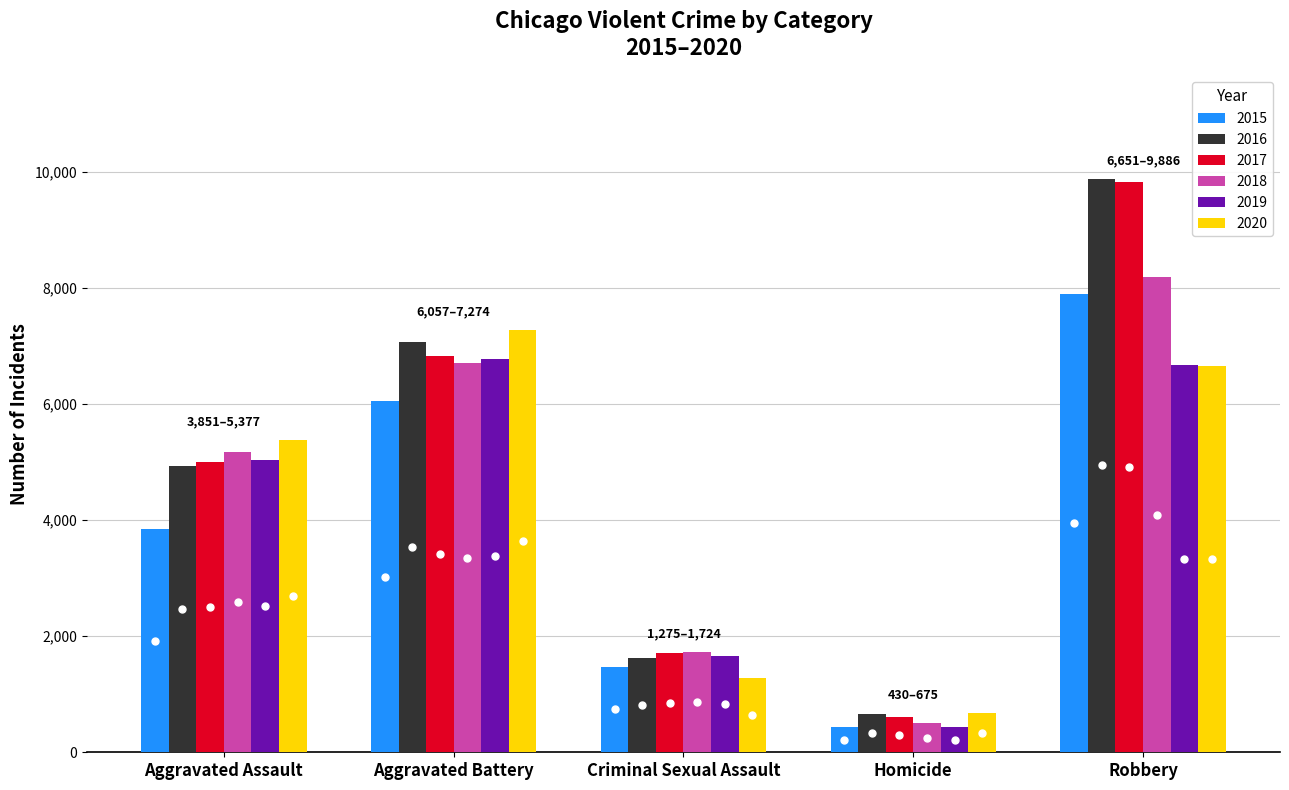

The value of 2019 at Homicide is 437. True or false?

True